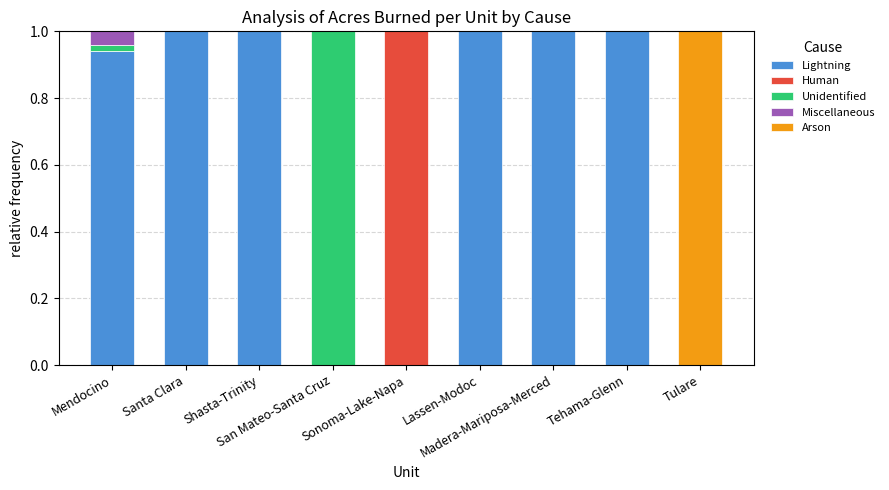

What is the highest value of the Lightning series?

1.0